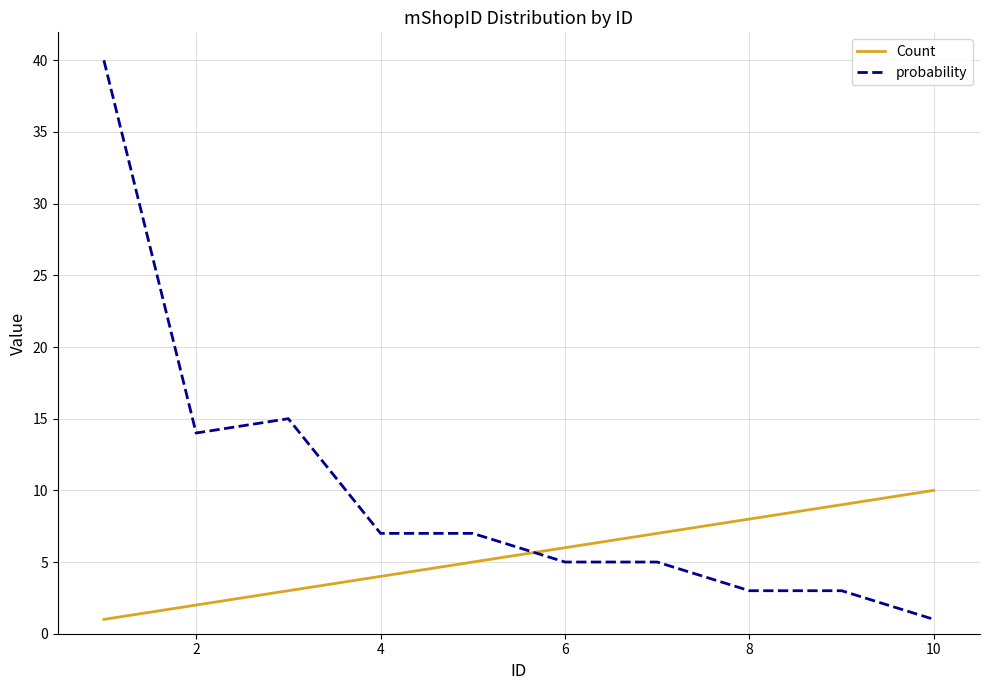

Rank the series by their average value, from lowest to highest.

Count, probability